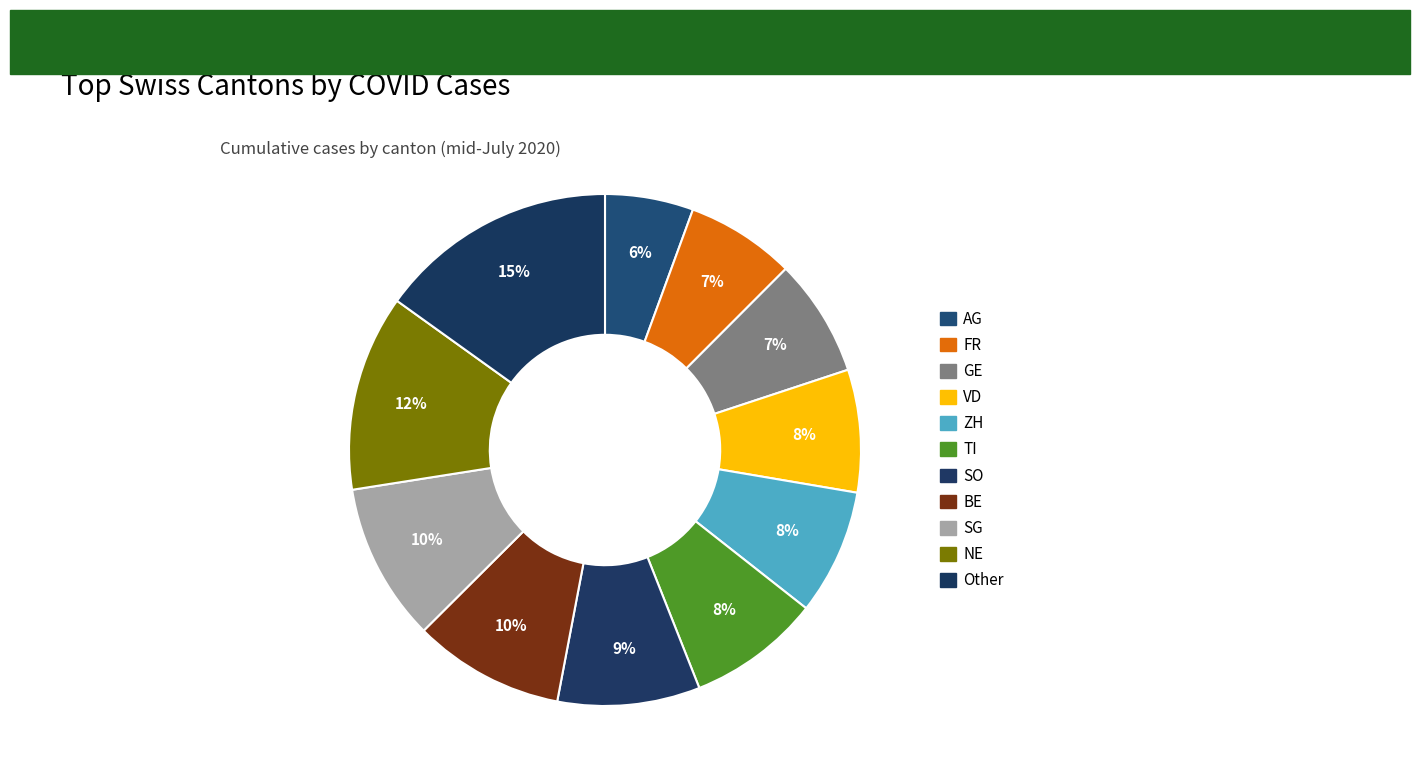

What is the change in value from VD to SG?

+95